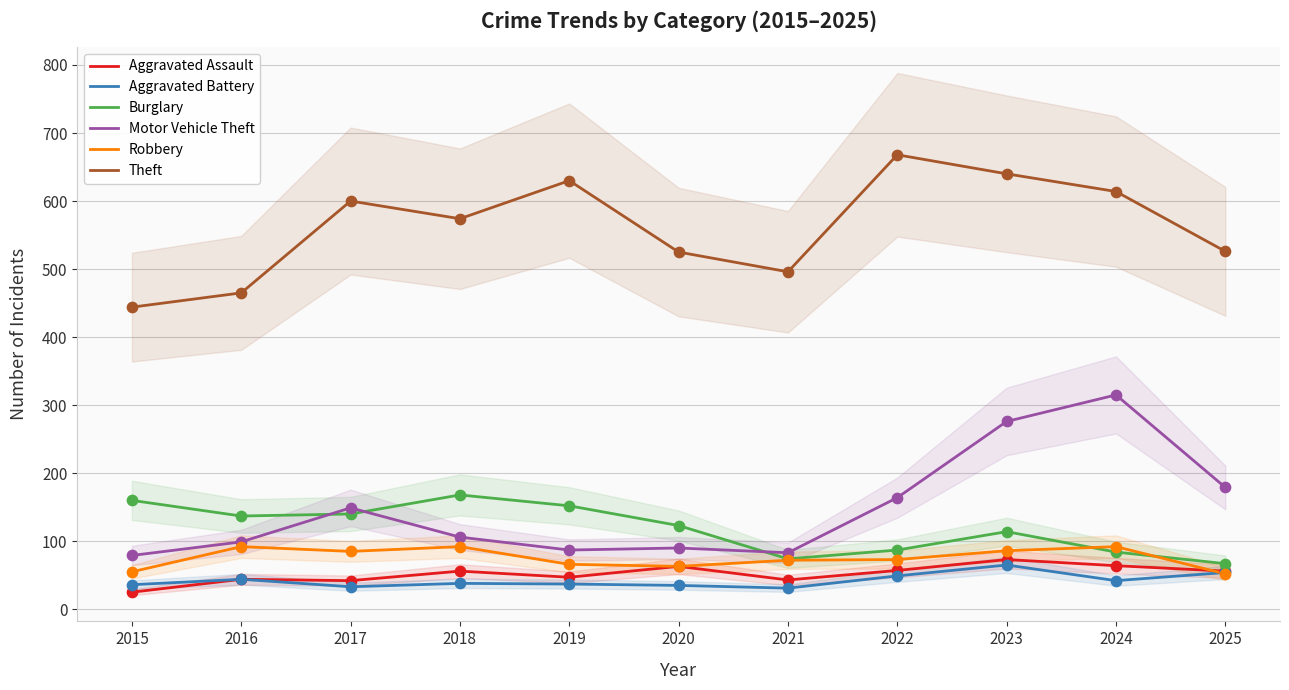

What are all the series names shown in the legend?

Aggravated Assault, Aggravated Battery, Burglary, Motor Vehicle Theft, Robbery, Theft